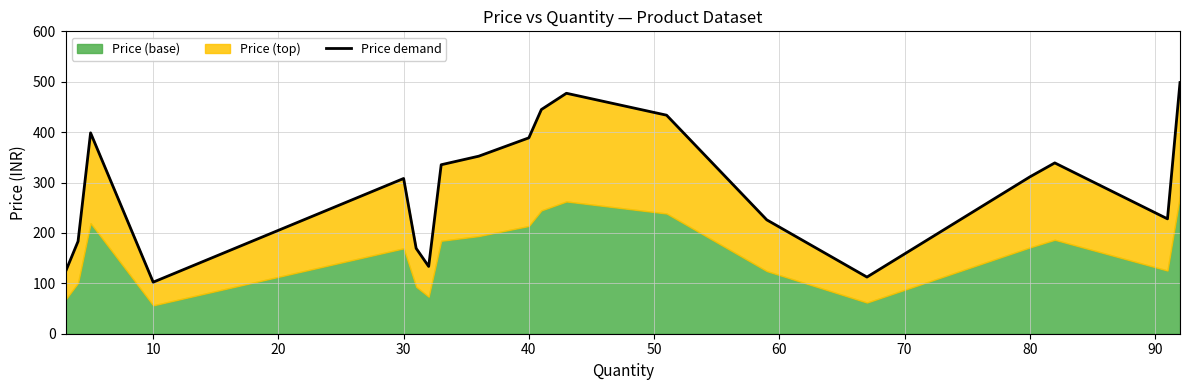

What is the value of the 16th point from the left?

311.1